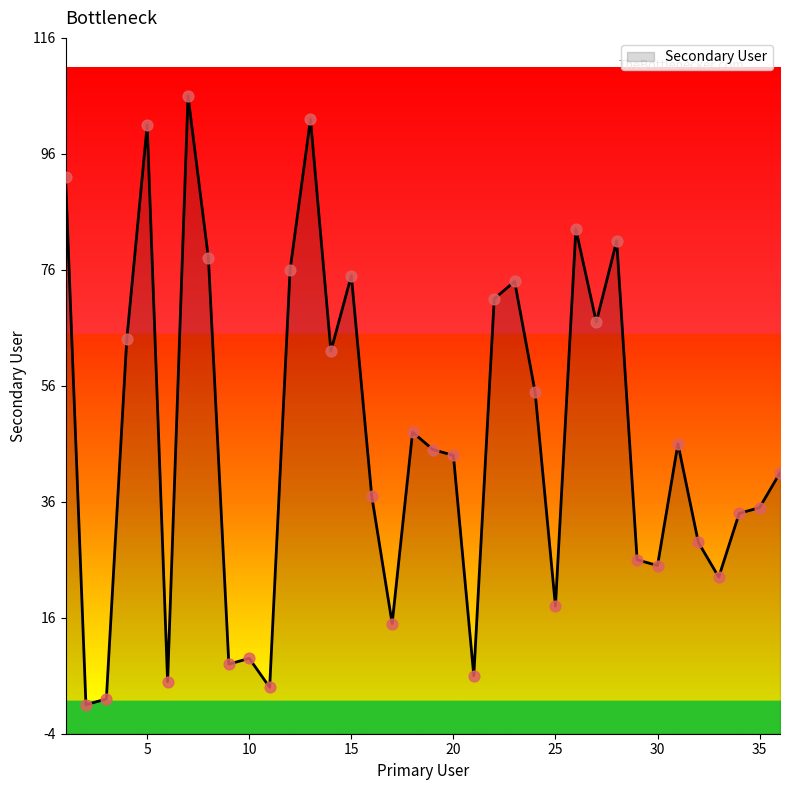

What is the change in value from 13 to 33?

-79